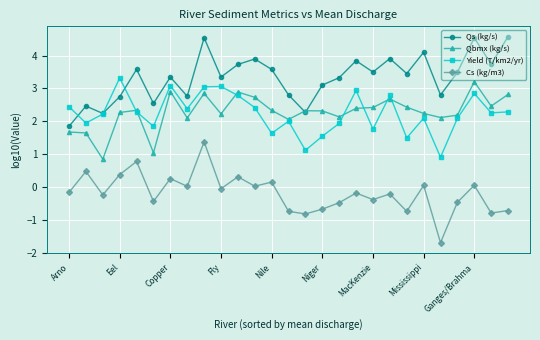

How many data points does each series have?

27